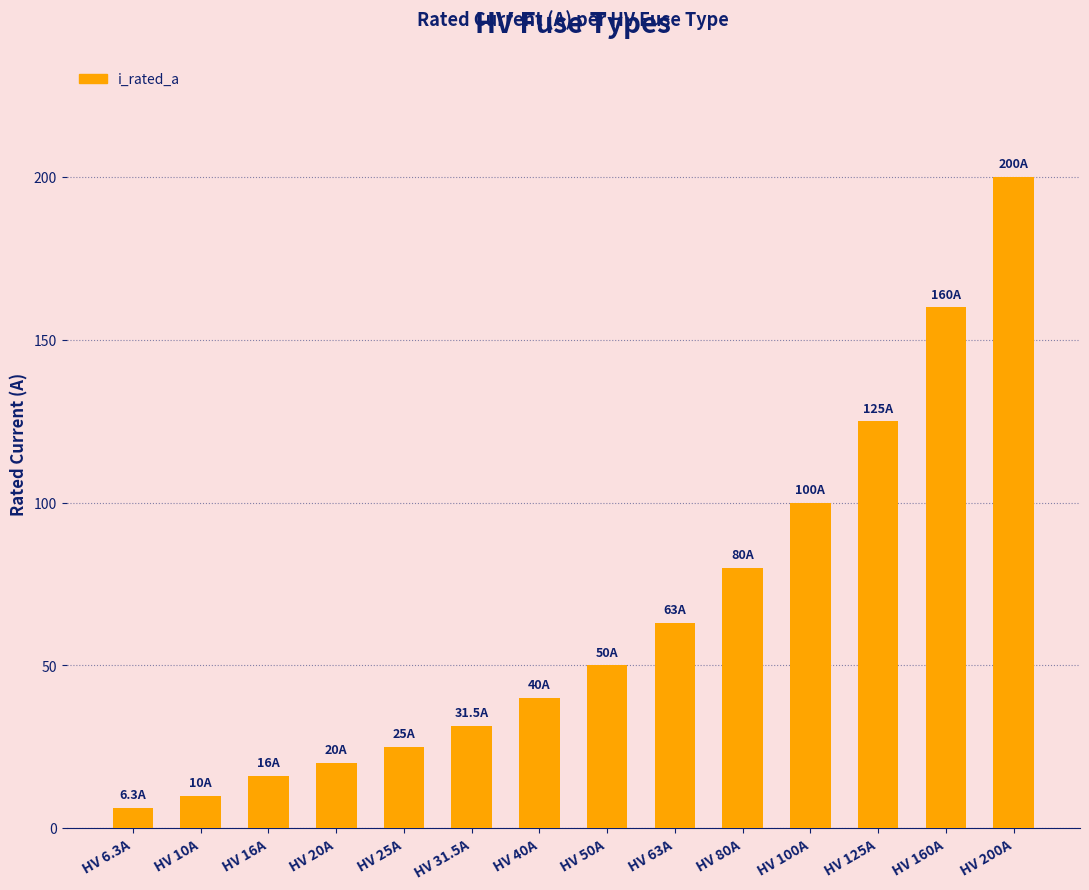

At which category does the chart reach its peak across all series?

HV 200A